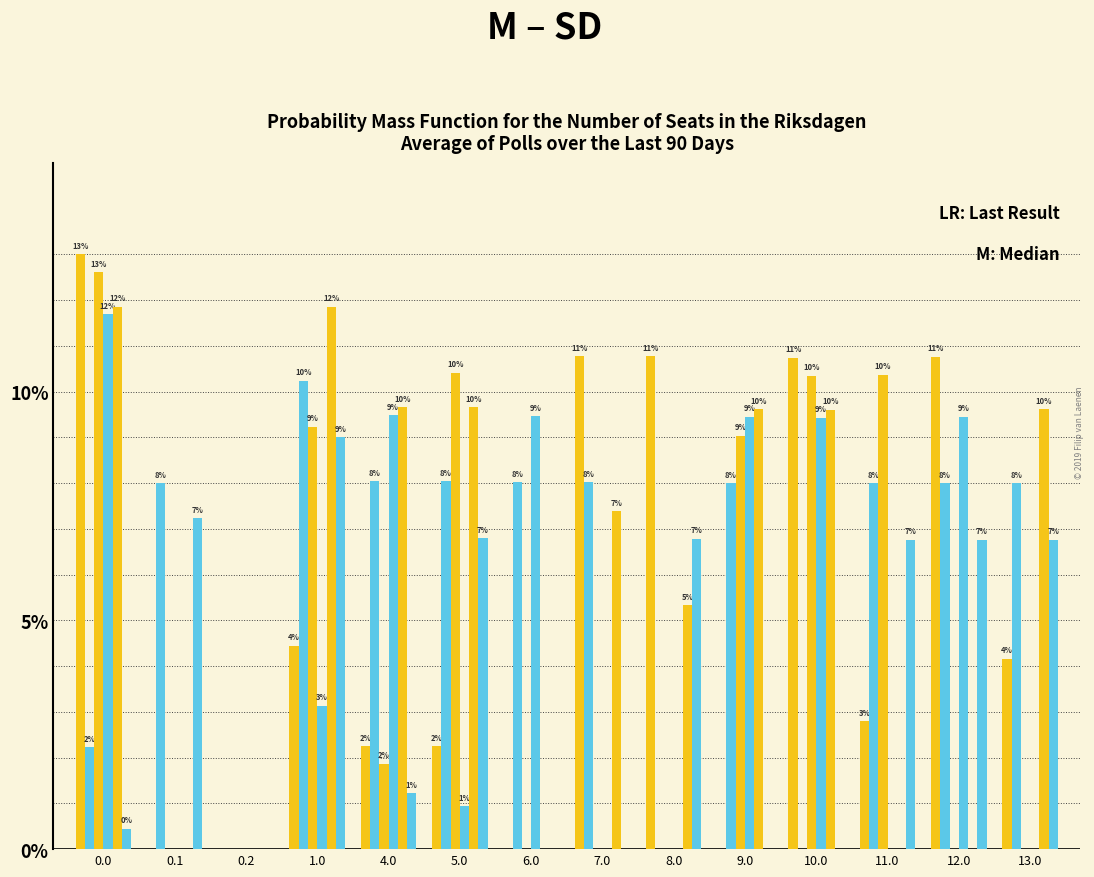

How many groups of bars are there?

14